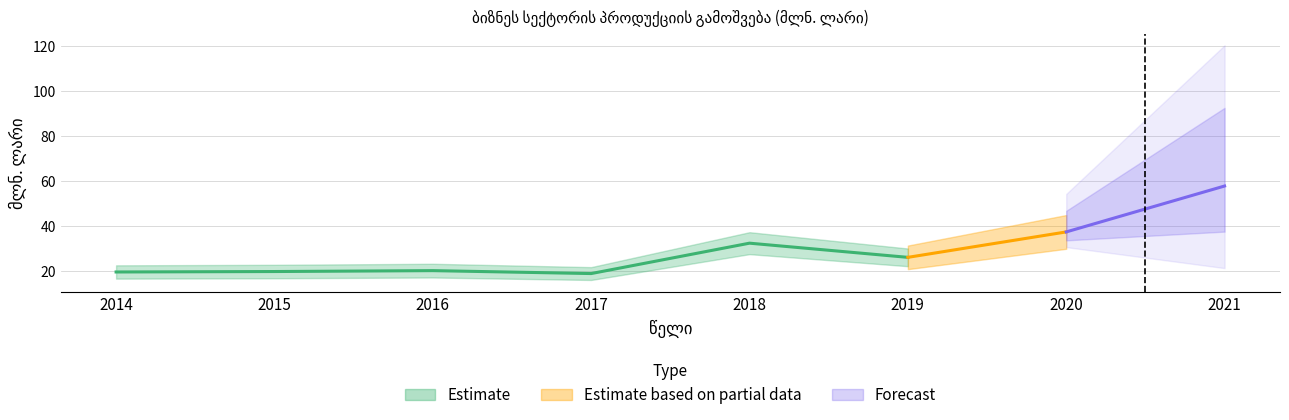

Approximately how many times larger is the value at 2020 compared to 2017?

2.0